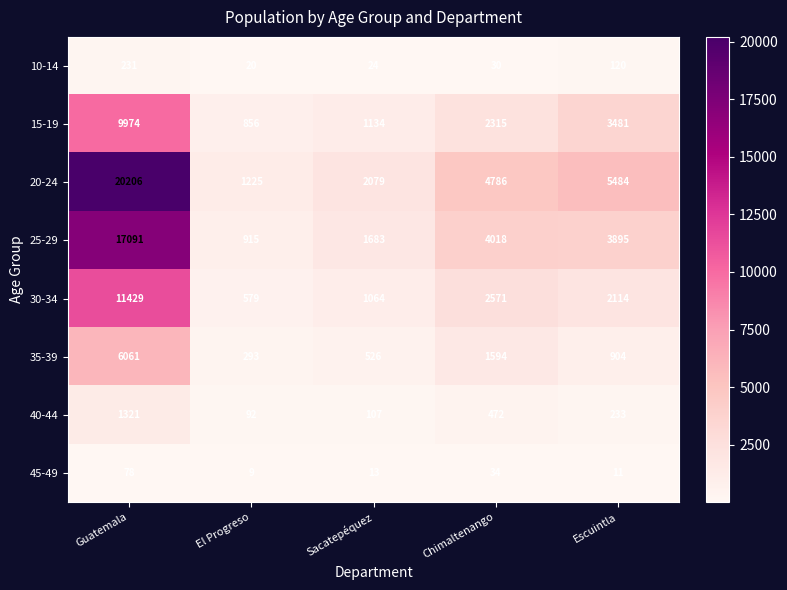

Rank the series by their maximum value, from lowest to highest.

45-49, 10-14, 40-44, 35-39, 15-19, 30-34, 25-29, 20-24